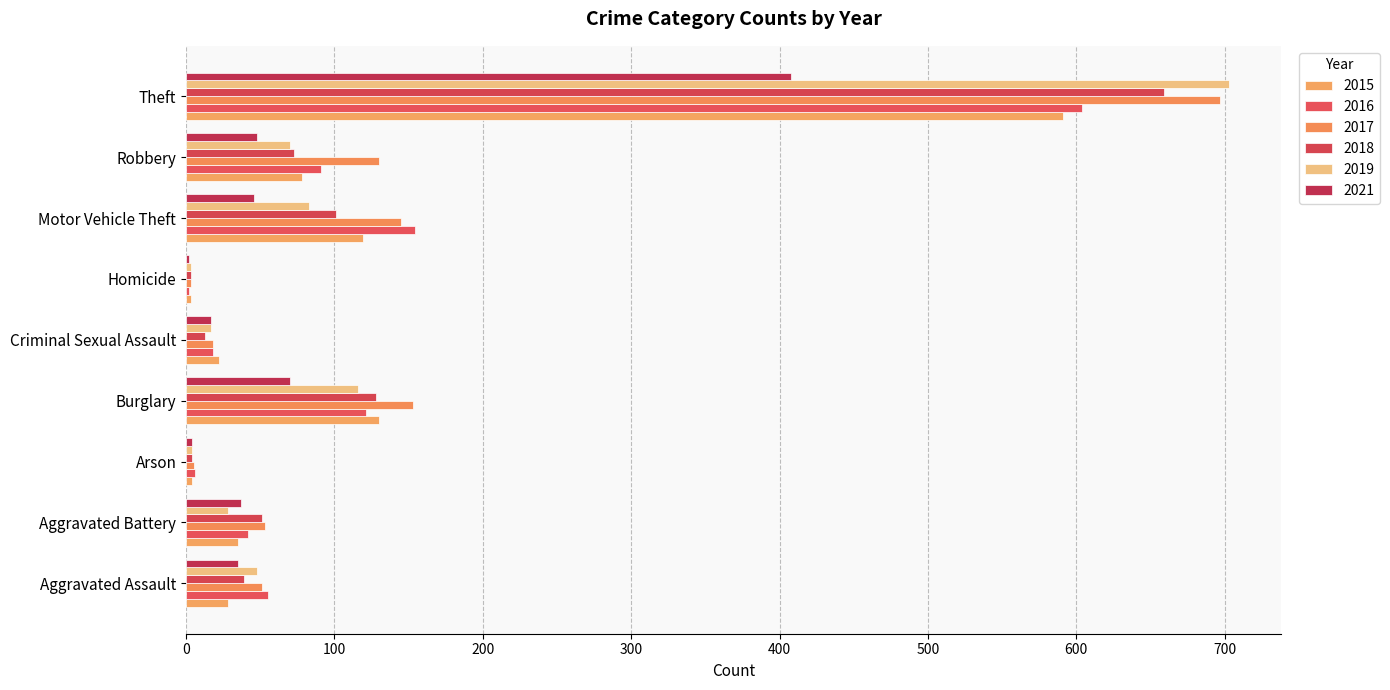

How many data points does each series have?

9